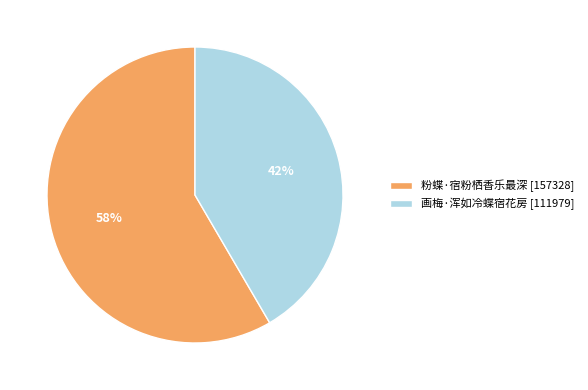

To the nearest percent, what percentage of the pie is 画梅·浑如冷蝶宿花房?

42%